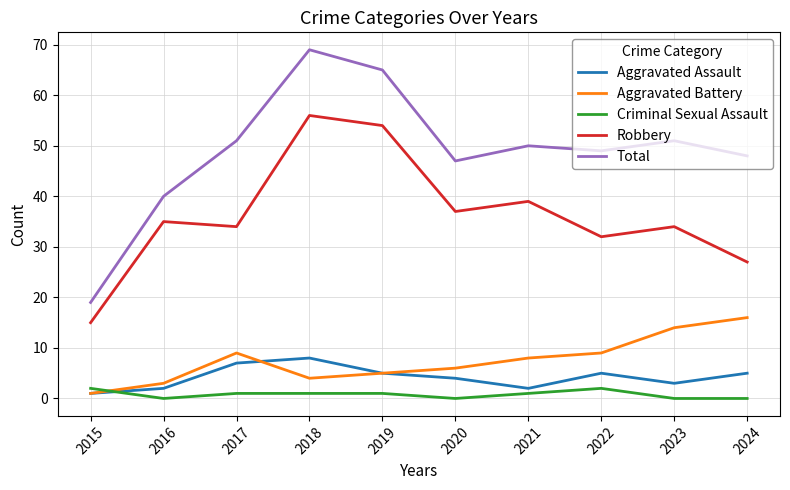

Reading right to left, what are all the values shown in this chart?

Aggravated Assault: 5	3	5	2	4	5	8	7	2	1
Aggravated Battery: 16	14	9	8	6	5	4	9	3	1
Criminal Sexual Assault: 0	0	2	1	0	1	1	1	0	2
Robbery: 27	34	32	39	37	54	56	34	35	15
Total: 48	51	49	50	47	65	69	51	40	19